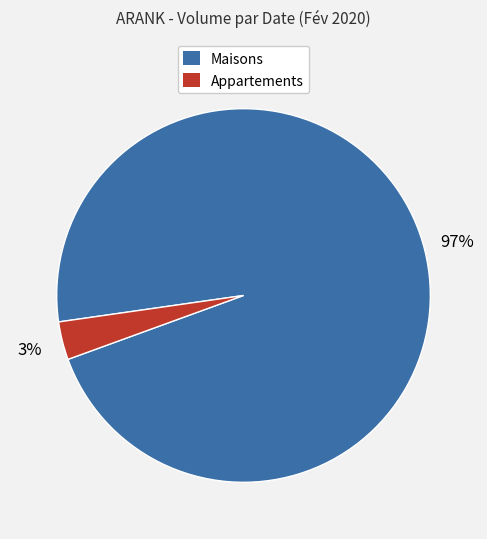

Which slice is the smallest?

Appartements